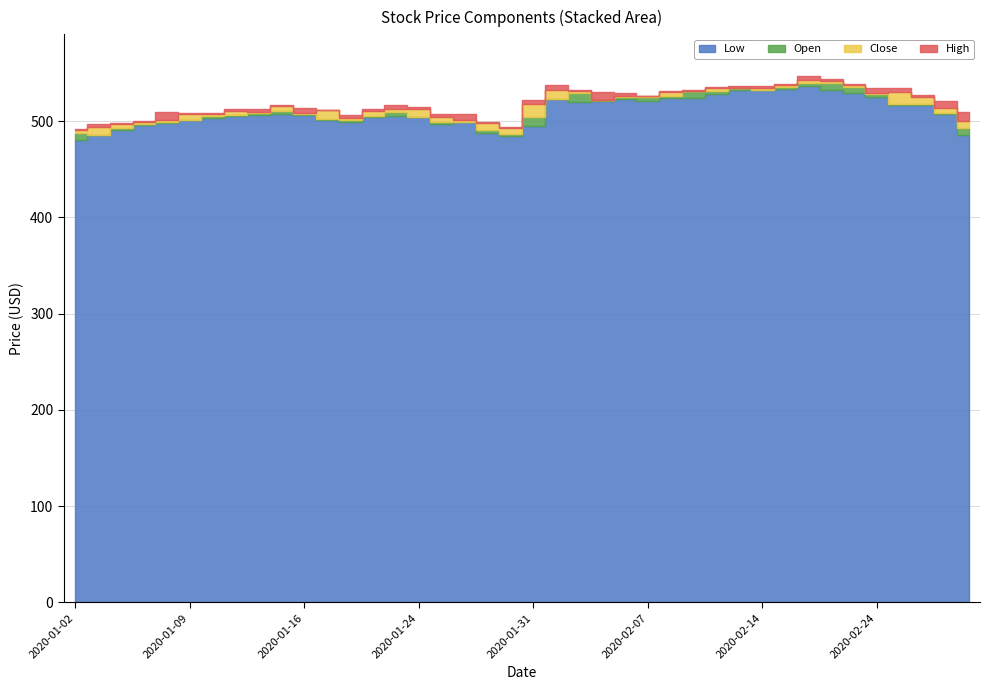

Between 2020-02-24 and 2020-02-12, which is larger?

2020-02-12